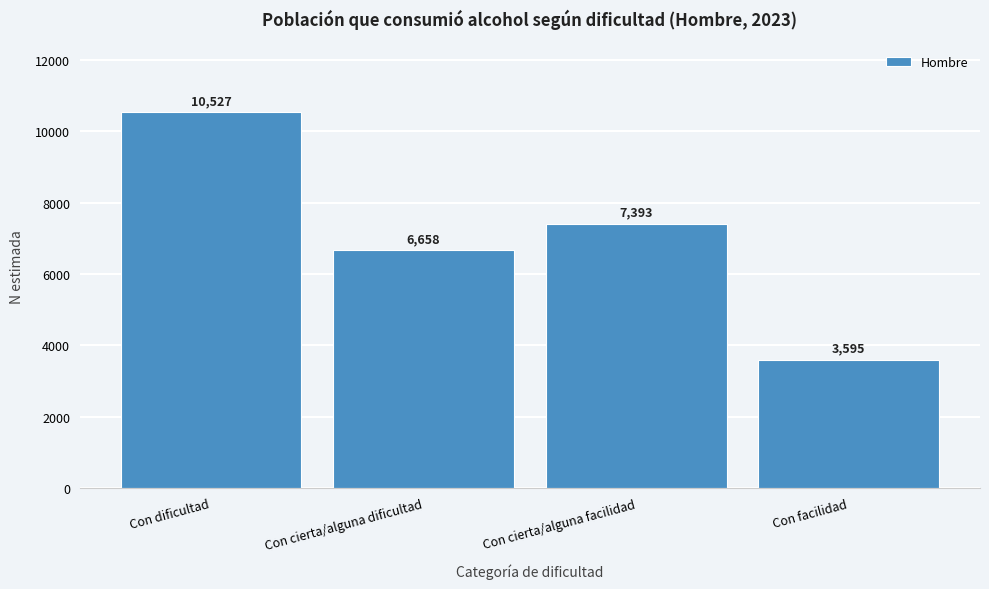

Reading left to right, list all the values displayed in this chart.

Con dificultad=10527	Con cierta/alguna dificultad=6658	Con cierta/alguna facilidad=7393	Con facilidad=3595